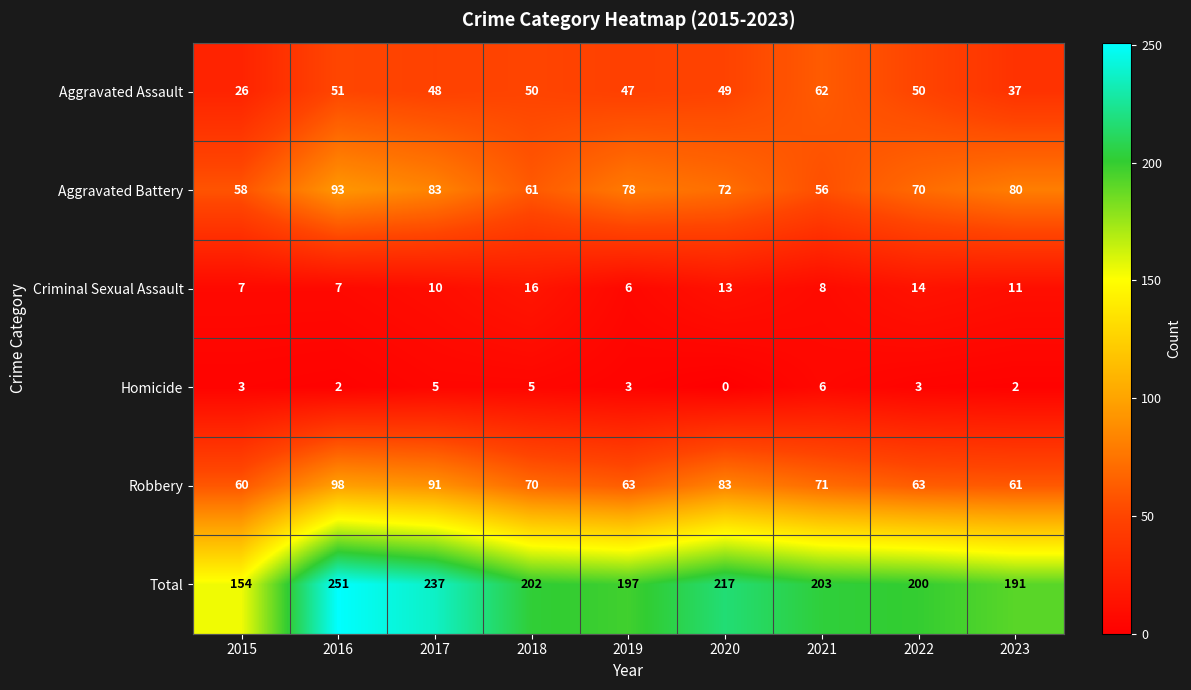

Which series has the largest total across all categories?

Total